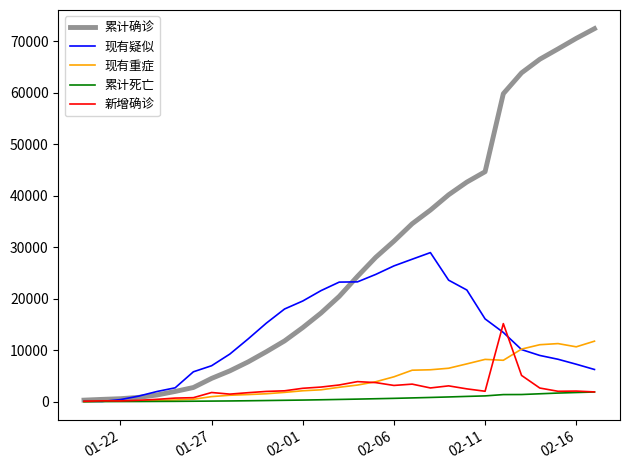

List the series in order of their peak value, lowest first.

累计死亡, 现有重症, 新增确诊, 现有疑似, 累计确诊